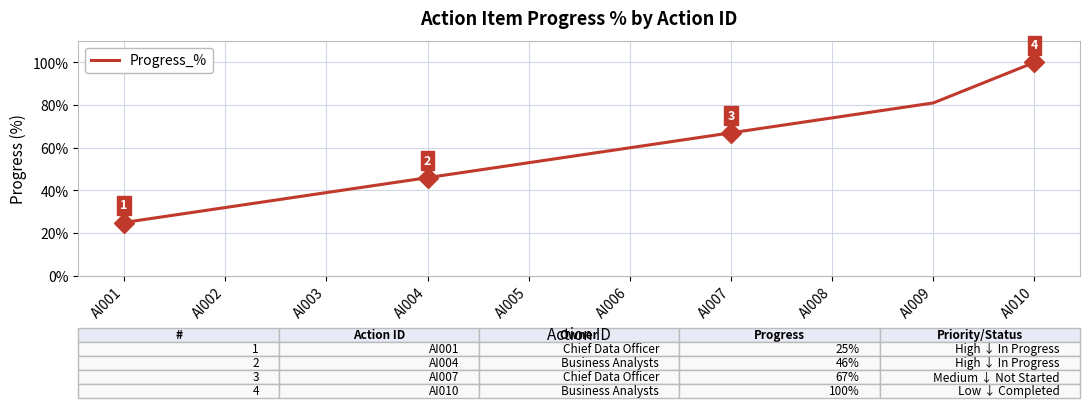

How many lines are shown in the chart?

1